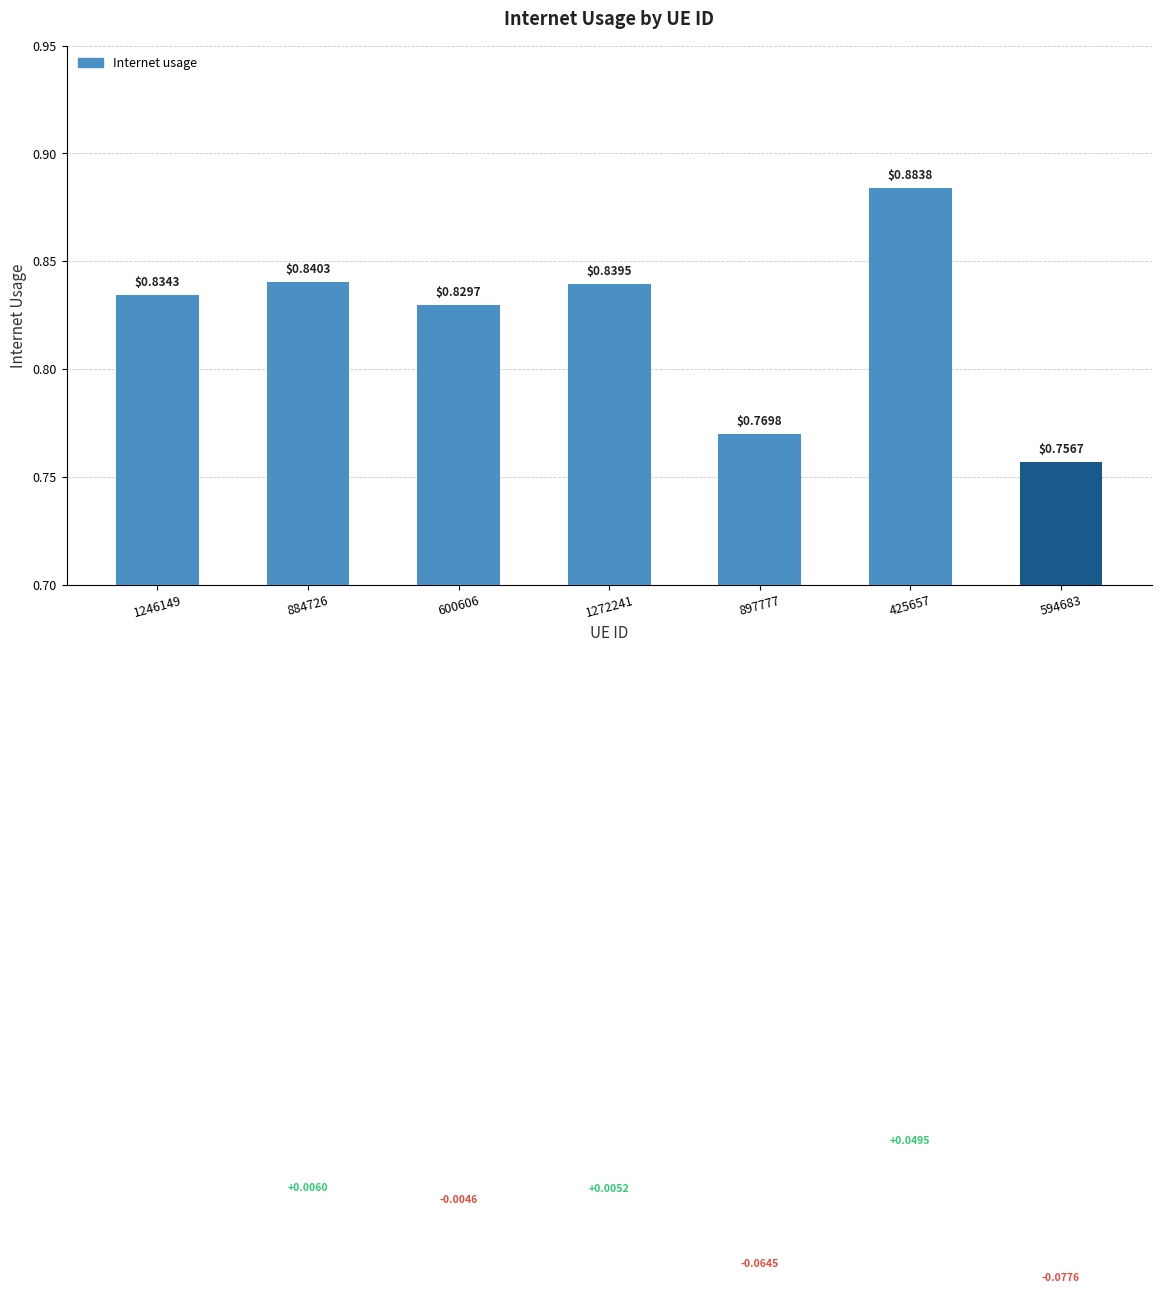

The chart shows a value of 0.3 at 884726. True or false?

False